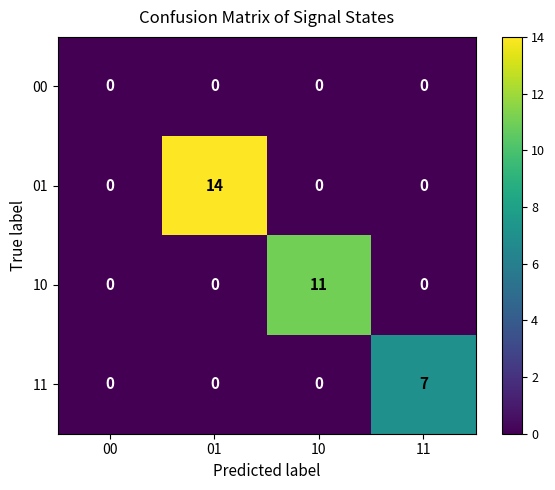

List the series in order of their peak value, lowest first.

00, 11, 10, 01